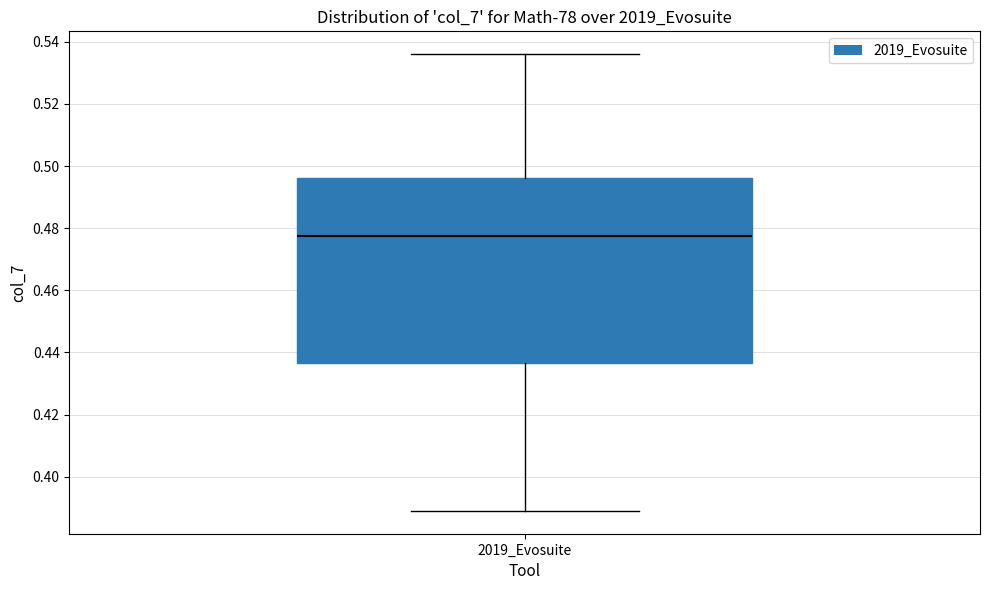

Read this box plot against the y-axis: the position of the median line, the range covered by the box, and the ends of both whiskers. The values are not printed on the chart, so give them approximately, as read against the axis.

median 0.478, box 0.436 to 0.496, whiskers 0.390 to 0.536